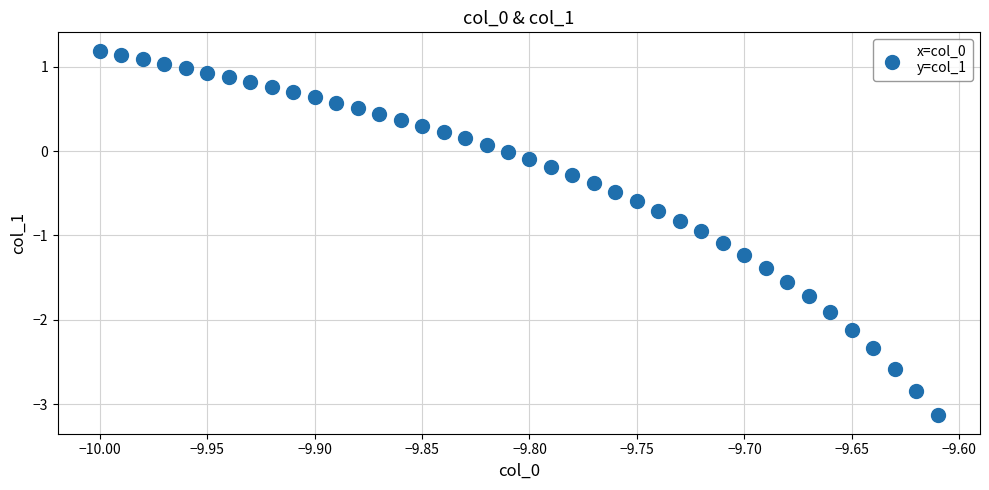

What is the range of X values (max minus min)?

0.4